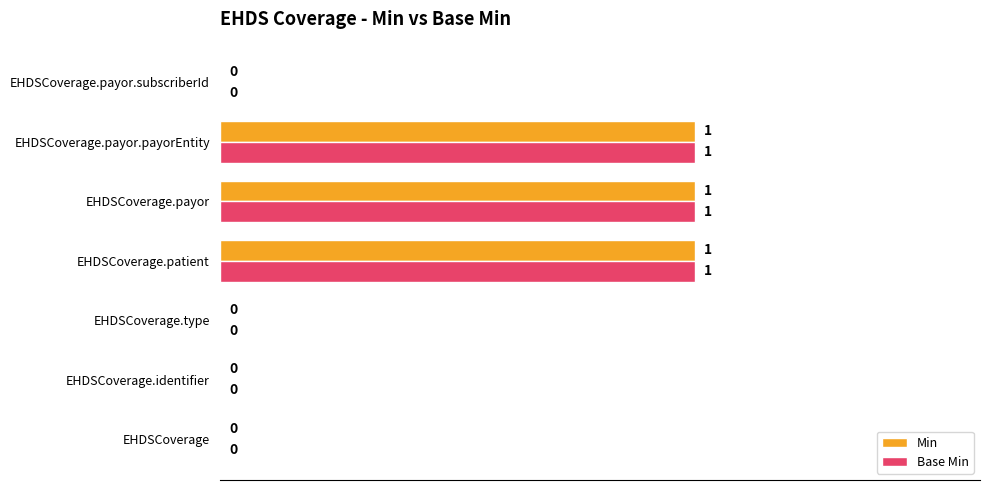

True or false: Min has a value of 2 at EHDSCoverage.payor.payorEntity.

False